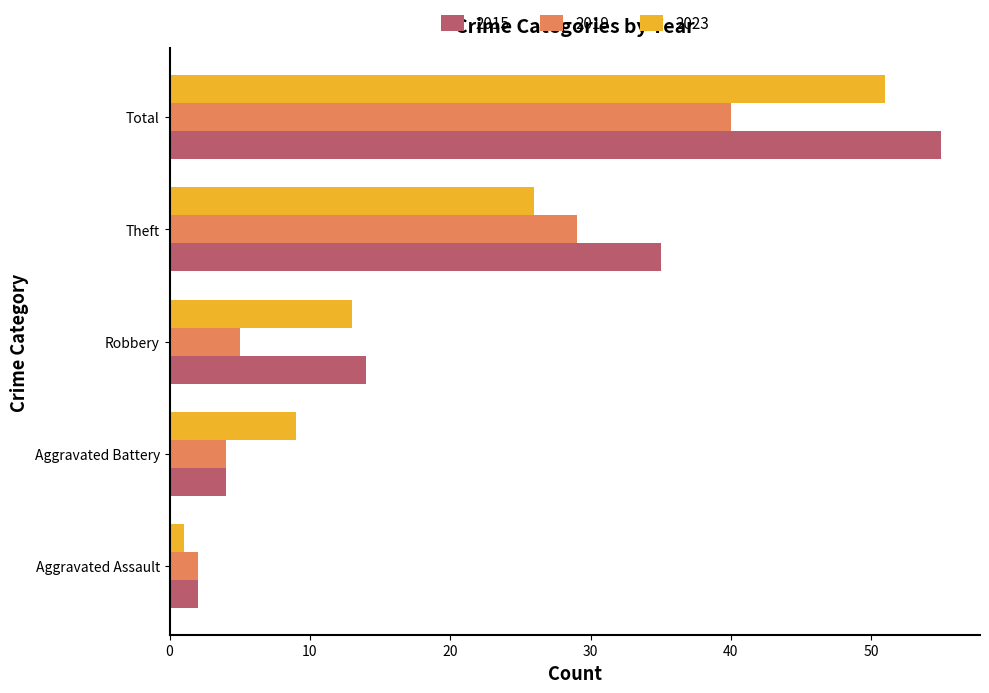

How many categories are shown in the chart?

5